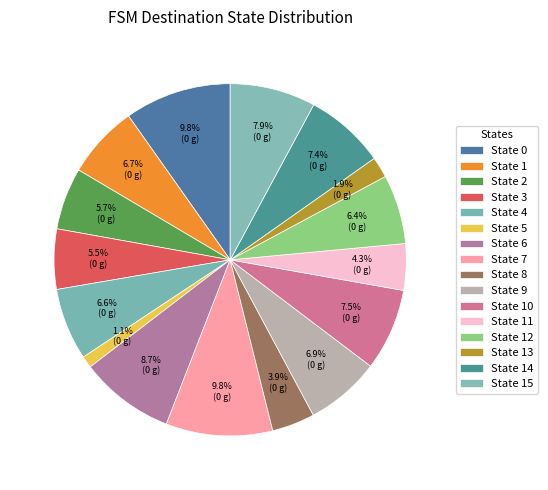

Count the number of slices in the pie.

16